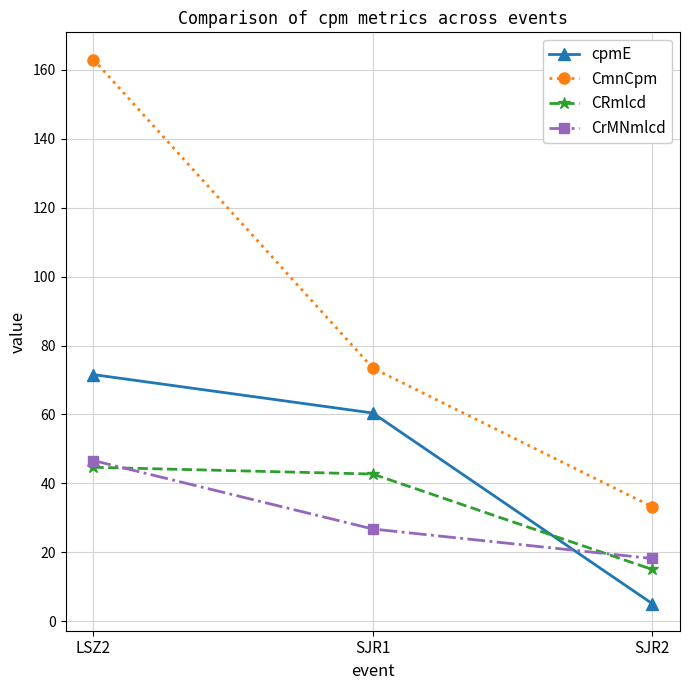

Which category has the lowest value in the CmnCpm series?

SJR2